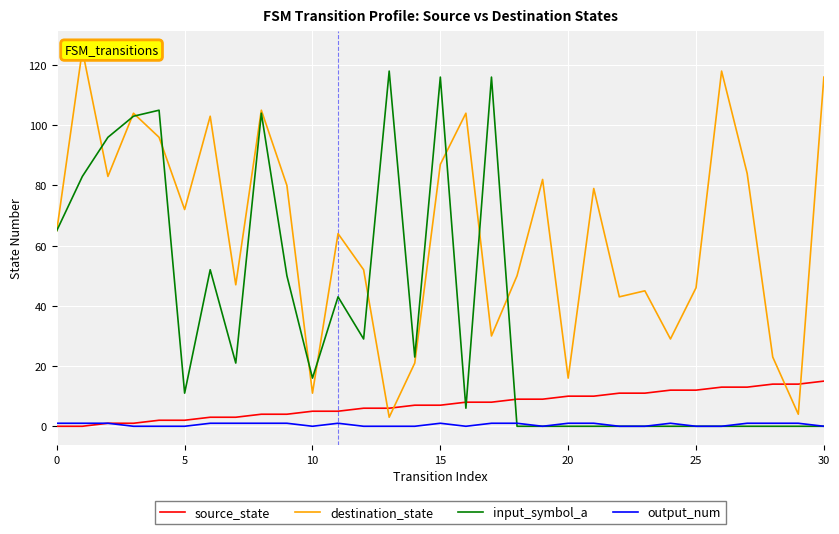

True or false: input_symbol_a and source_state intersect in this chart.

True